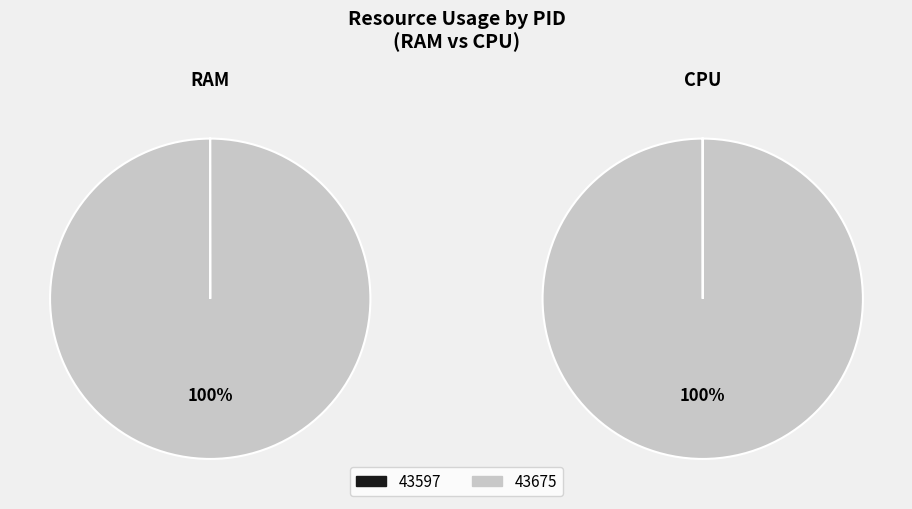

Rank the categories by value from lowest to highest.

43597, 43675